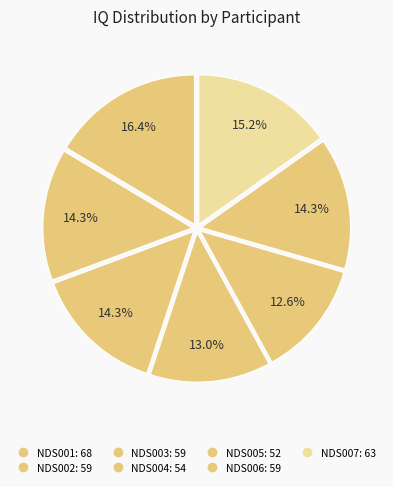

What percentage do NDS003 and NDS007 together represent?

29.5%